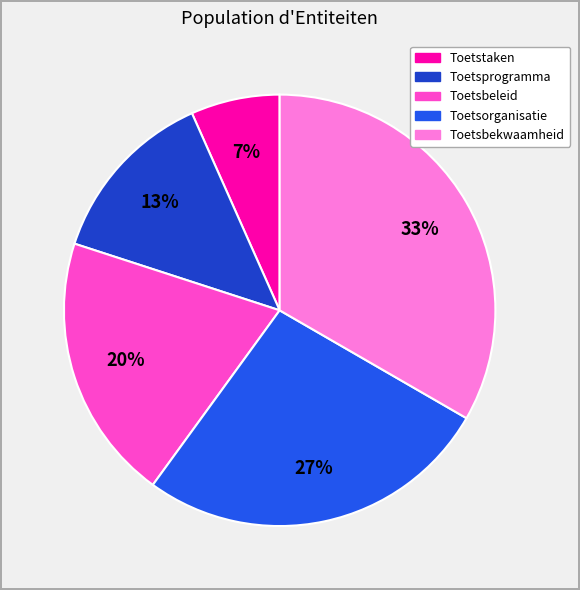

The Toetstaken slice represents 7% of the pie. True or false?

True